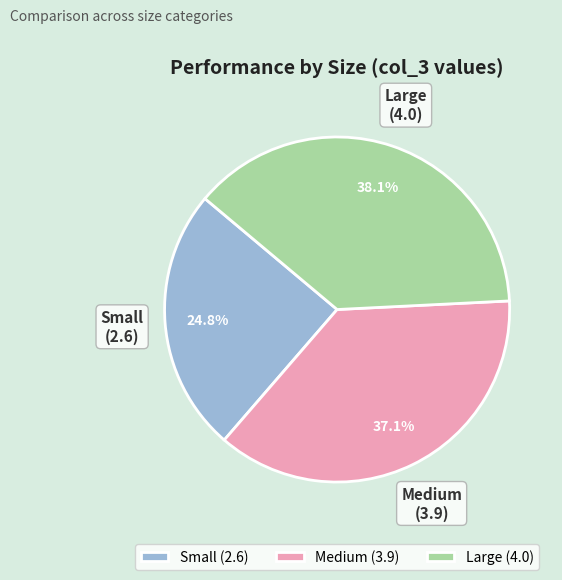

What is the total percentage of Small and Medium?

61.9%